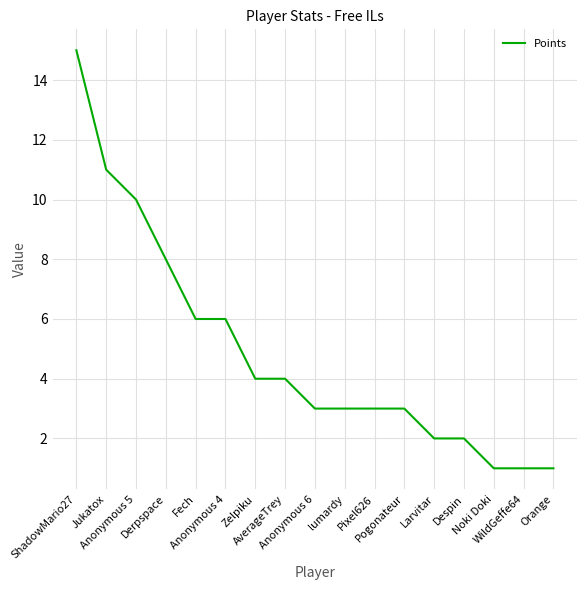

Where is the data nearest to the value 8?

Derpspace